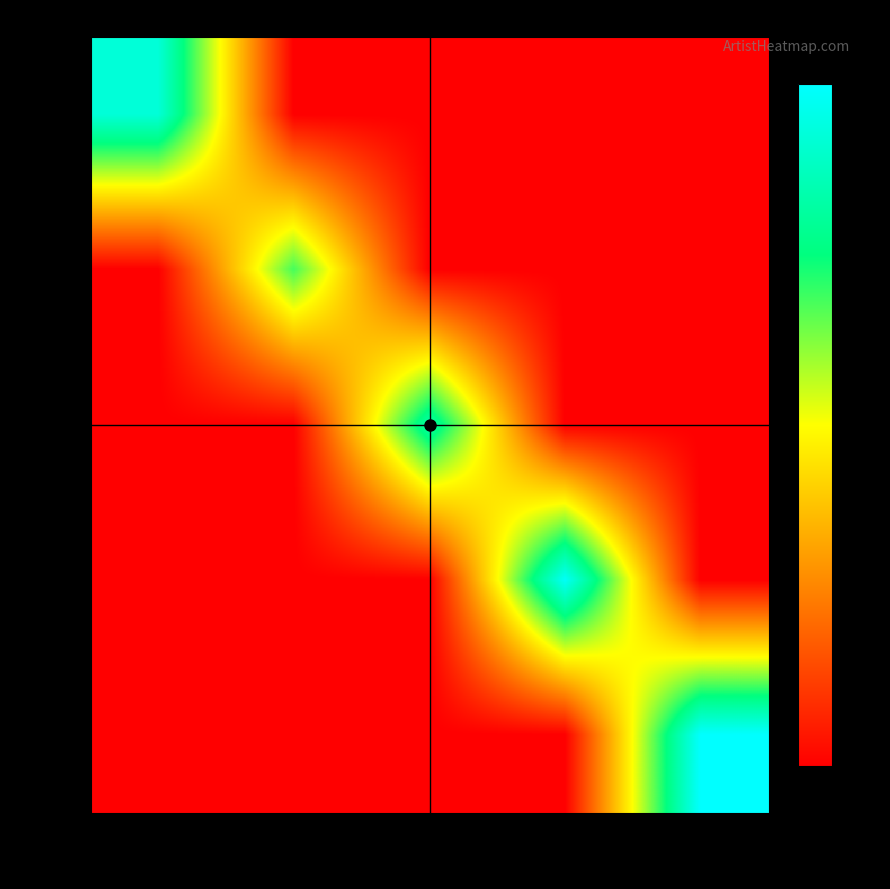

What is the maximum value shown in the chart?

3077048